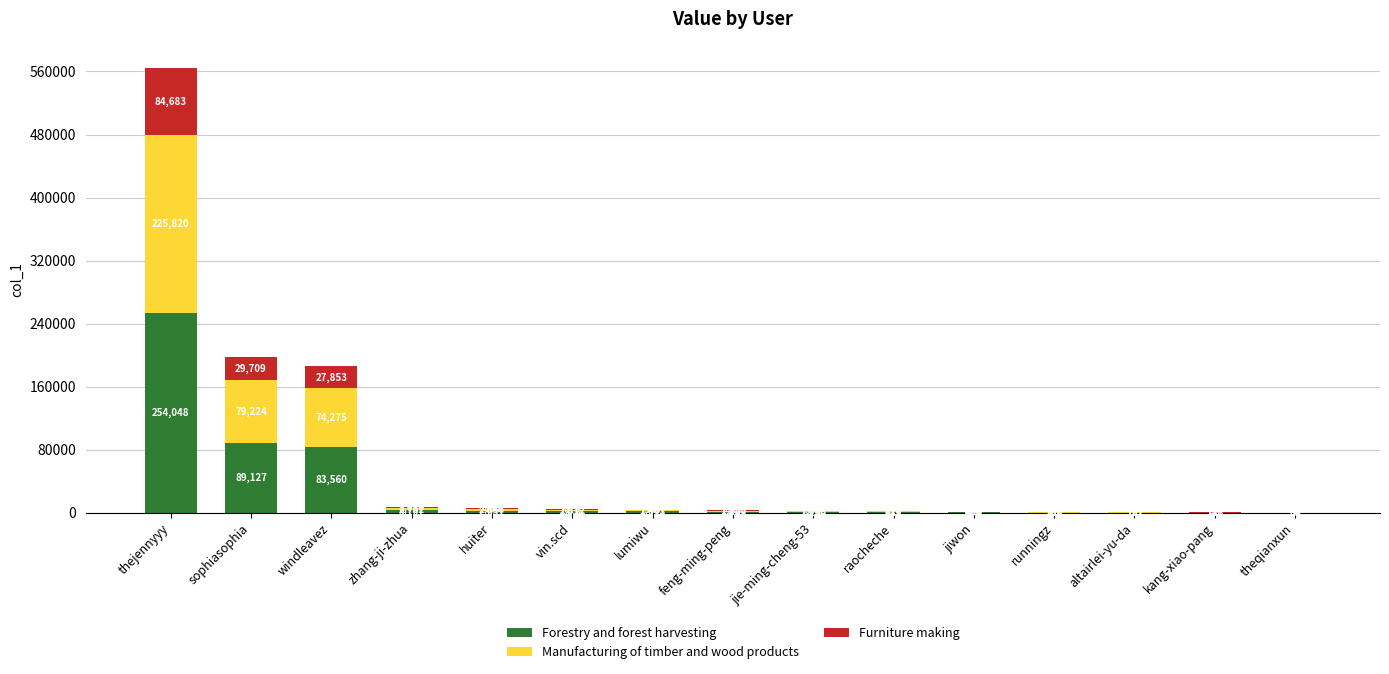

The value of Forestry and forest harvesting at runningz is 301.5. True or false?

True